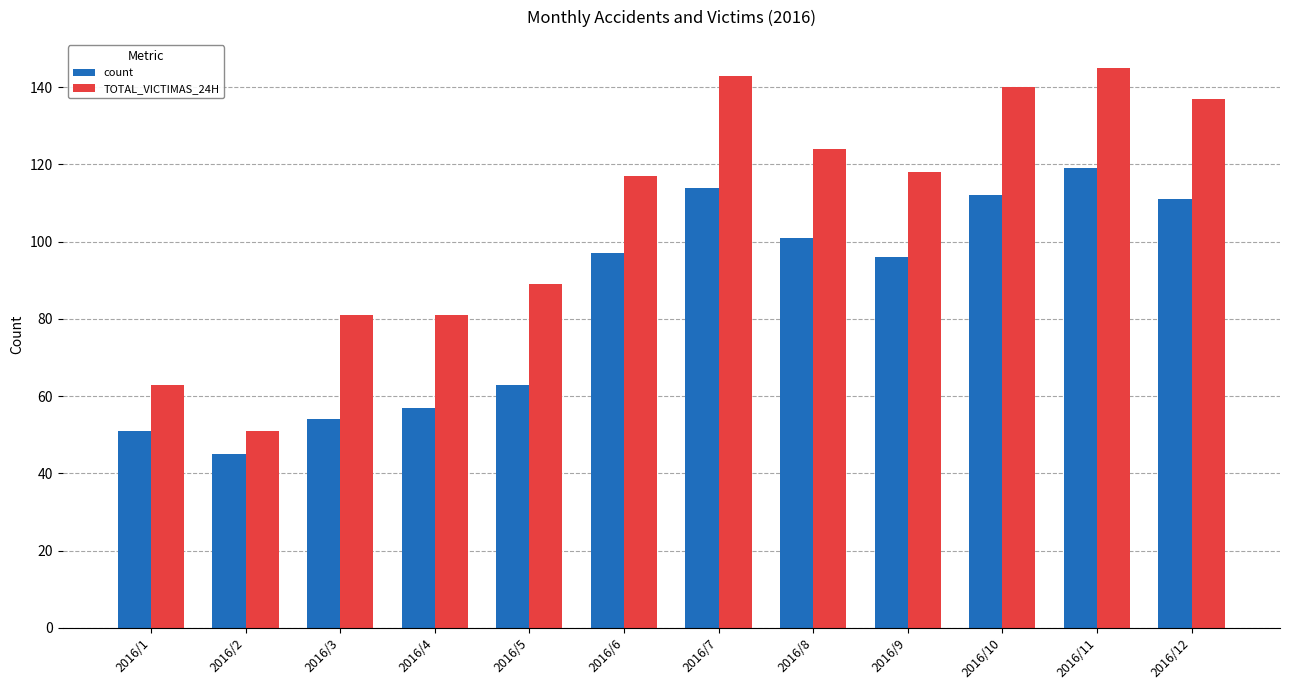

Which series has the widest spread of values?

TOTAL_VICTIMAS_24H